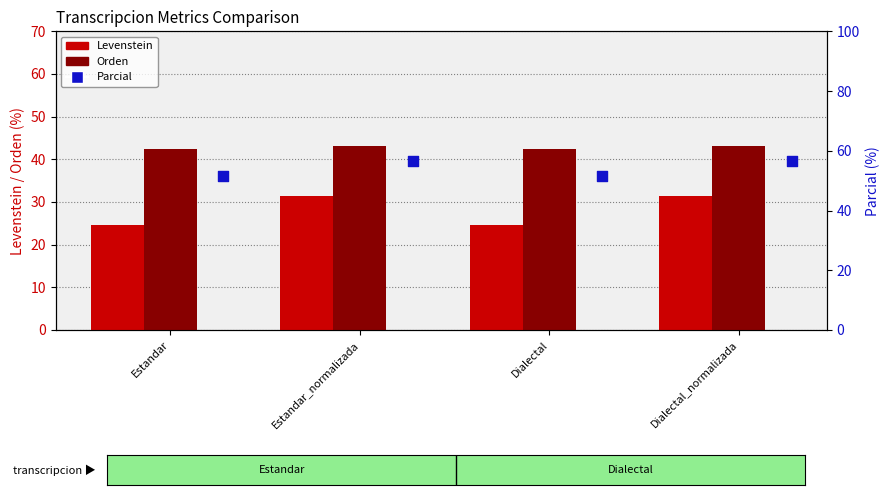

Is the value of Levenstein at Dialectal greater than the value of Orden at Dialectal?

No